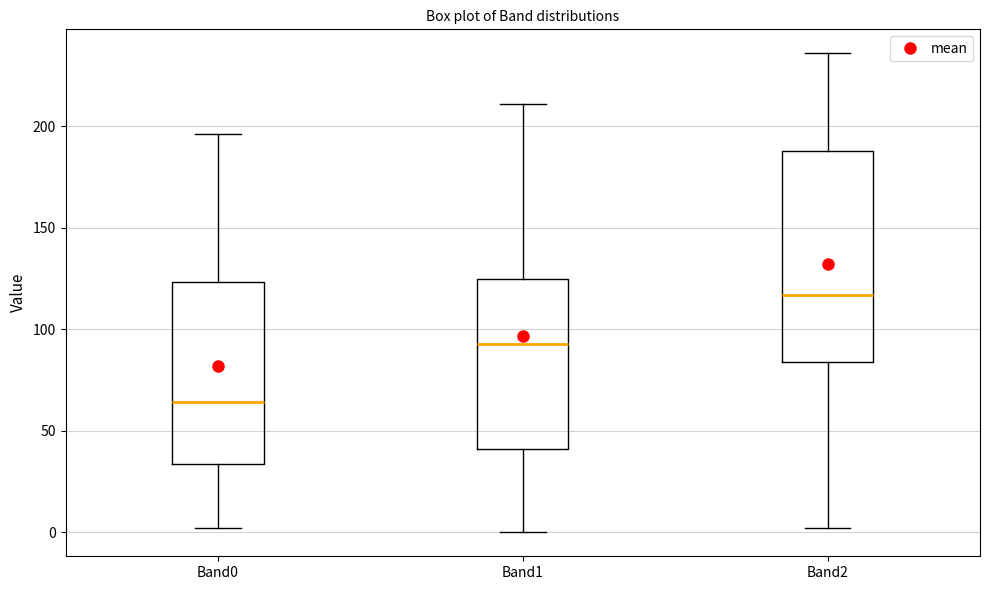

Where does the lower whisker of the box for Band2 end on the y-axis? The values are not printed on the chart, so give them approximately, as read against the axis.

0